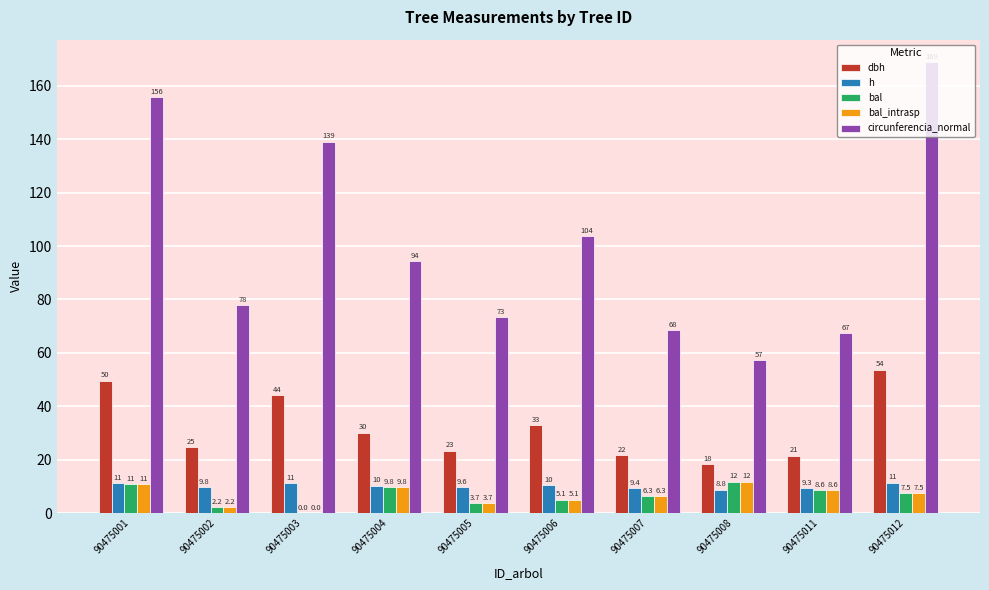

At which label does circunferencia_normal first exceed 94?

90475001